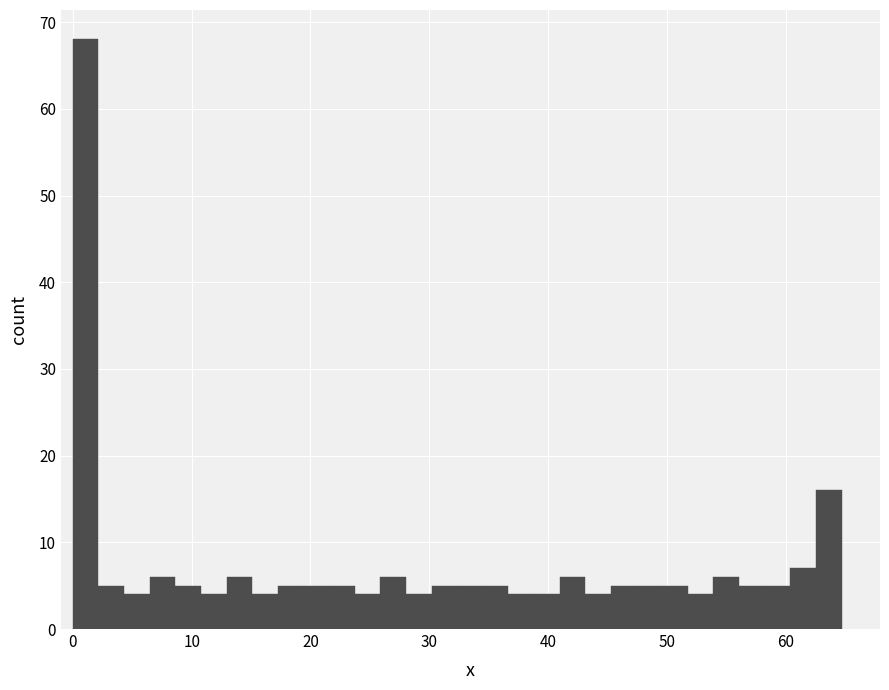

Read against the x-axis, roughly where is the centre of the tallest bar?

1